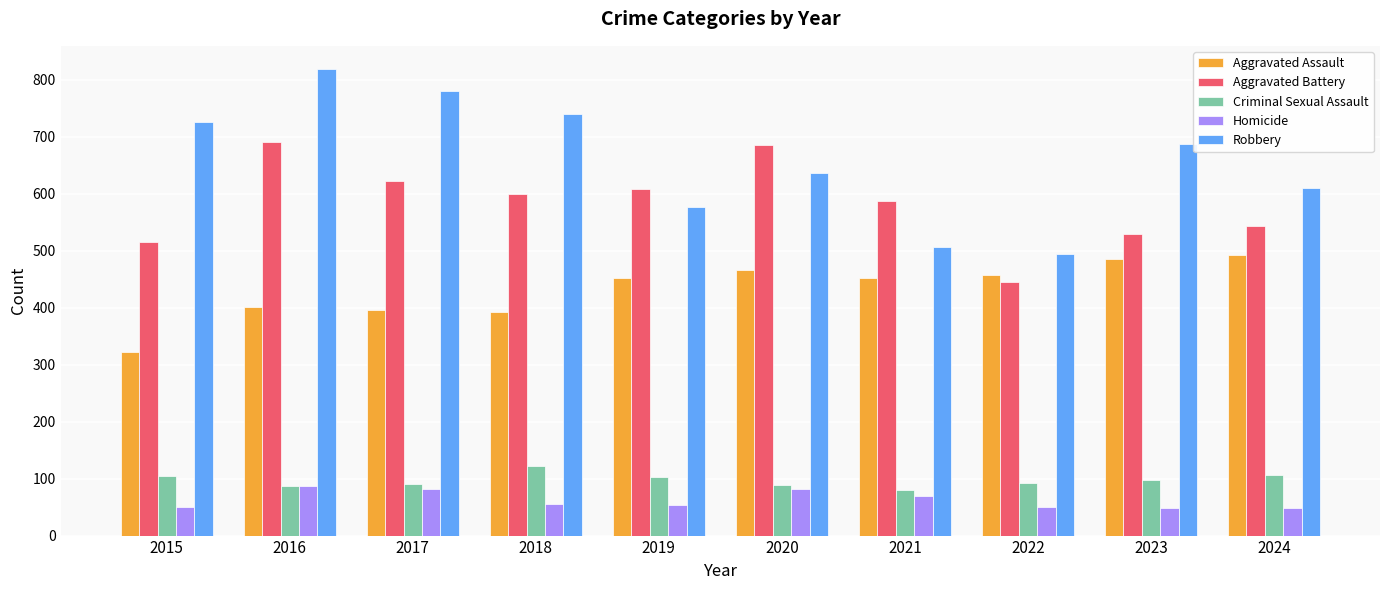

Where is Aggravated Battery nearest to the value 568?

2021